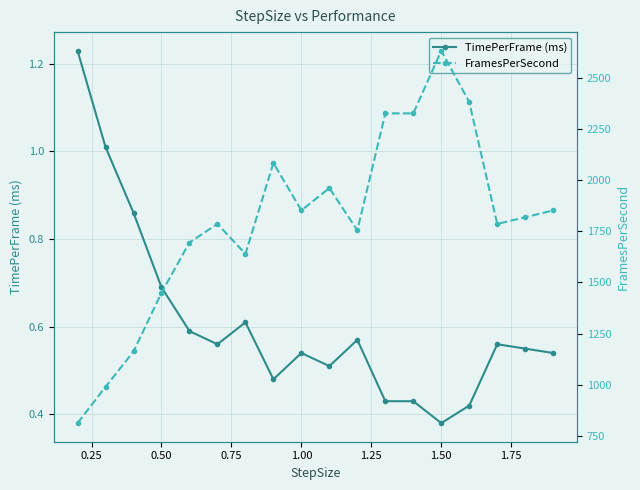

Is it true that TimePerFrame (ms) equals 0.6 at 1.50?

False